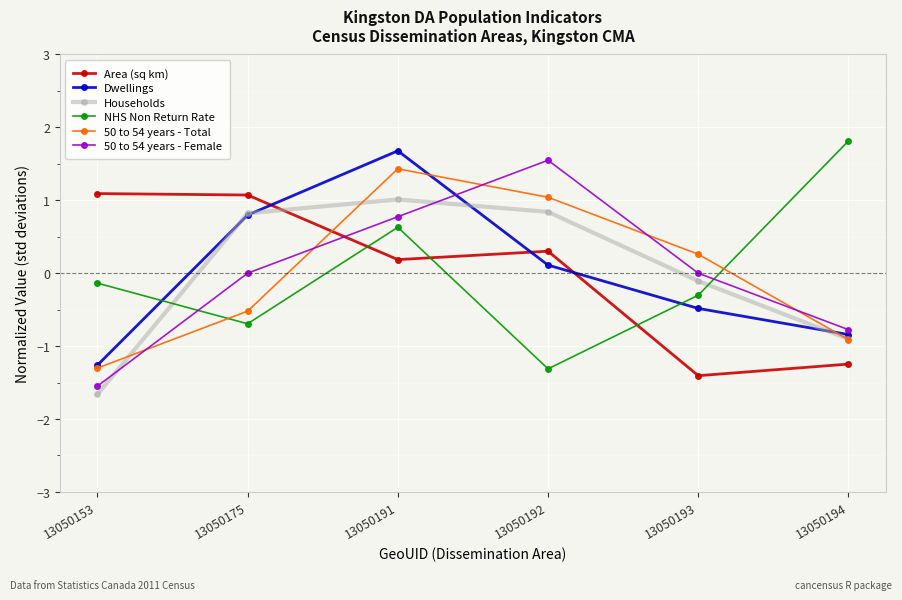

Reading left to right, what are all the values shown in this chart?

Area (sq km): 13050153=1.1	13050175=1.1	13050191=0.2	13050192=0.3	13050193=-1.4	13050194=-1.2
Dwellings: 13050153=-1.3	13050175=0.8	13050191=1.7	13050192=0.1	13050193=-0.5	13050194=-0.8
Households: 13050153=-1.7	13050175=0.8	13050191=1.0	13050192=0.8	13050193=-0.1	13050194=-0.9
NHS Non Return Rate: 13050153=-0.1	13050175=-0.7	13050191=0.6	13050192=-1.3	13050193=-0.3	13050194=1.8
50 to 54 years - Total: 13050153=-1.3	13050175=-0.5	13050191=1.4	13050192=1.0	13050193=0.3	13050194=-0.9
50 to 54 years - Female: 13050153=-1.5	13050175=0.0	13050191=0.8	13050192=1.5	13050193=0.0	13050194=-0.8